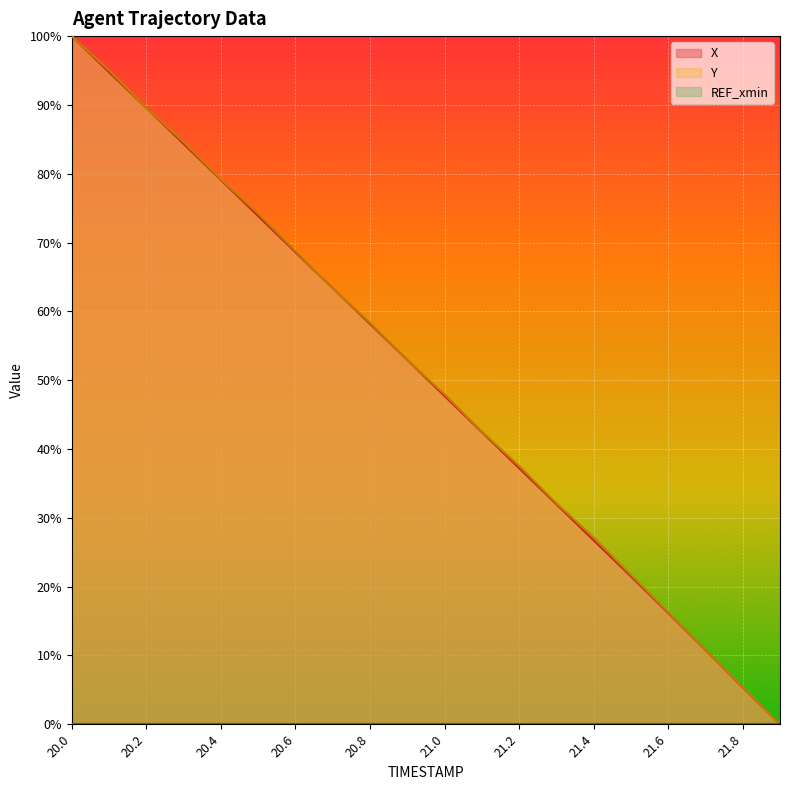

Between 21.0 and 21.3, which is larger?

21.0